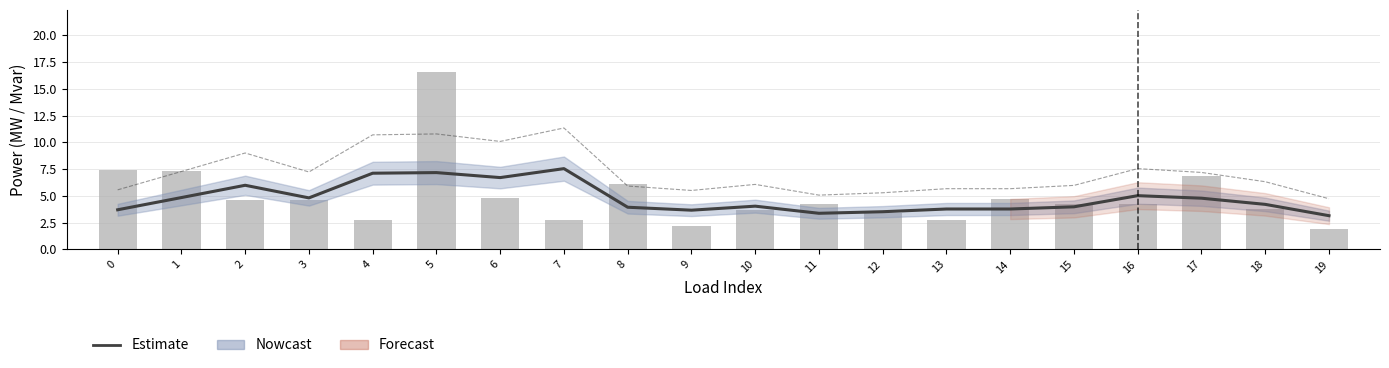

Reading left to right, list all the values displayed in this chart.

Estimate: 0=3.7	1=4.8	2=6.0	3=4.8	4=7.1	5=7.2	6=6.7	7=7.5	8=3.9	9=3.7	10=4.0	11=3.4	12=3.5	13=3.8	14=3.8	15=4.0	16=5.0	17=4.8	18=4.2	19=3.1
p_mw: 0=7.4	1=7.3	2=4.6	3=4.6	4=2.7	5=16.6	6=4.8	7=2.7	8=6.1	9=2.1	10=3.7	11=4.2	12=3.4	13=2.7	14=4.7	15=4.2	16=4.2	17=6.9	18=3.8	19=1.9